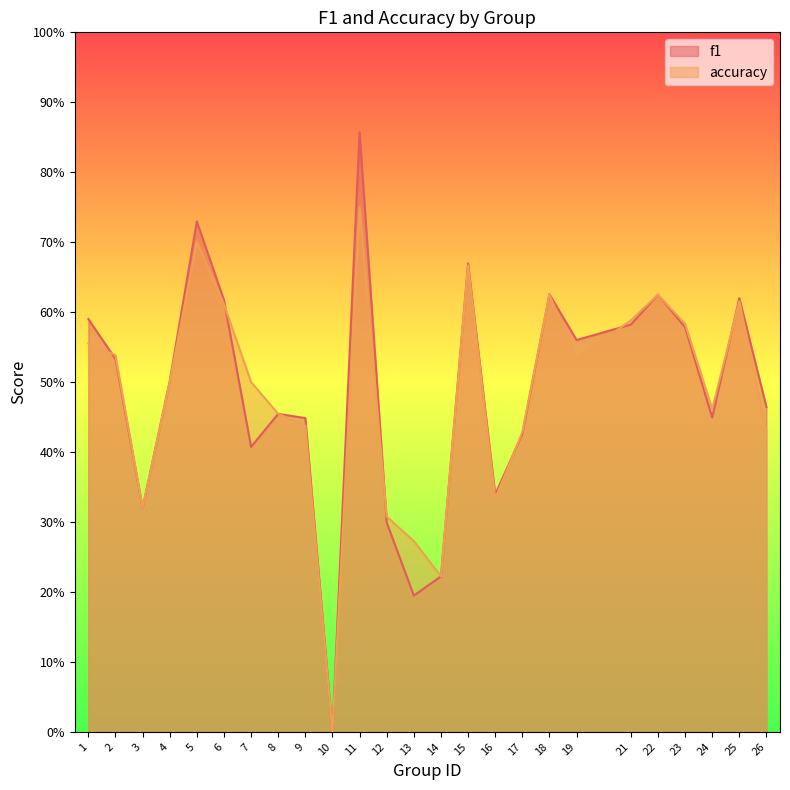

Which series has the largest total across all categories?

f1